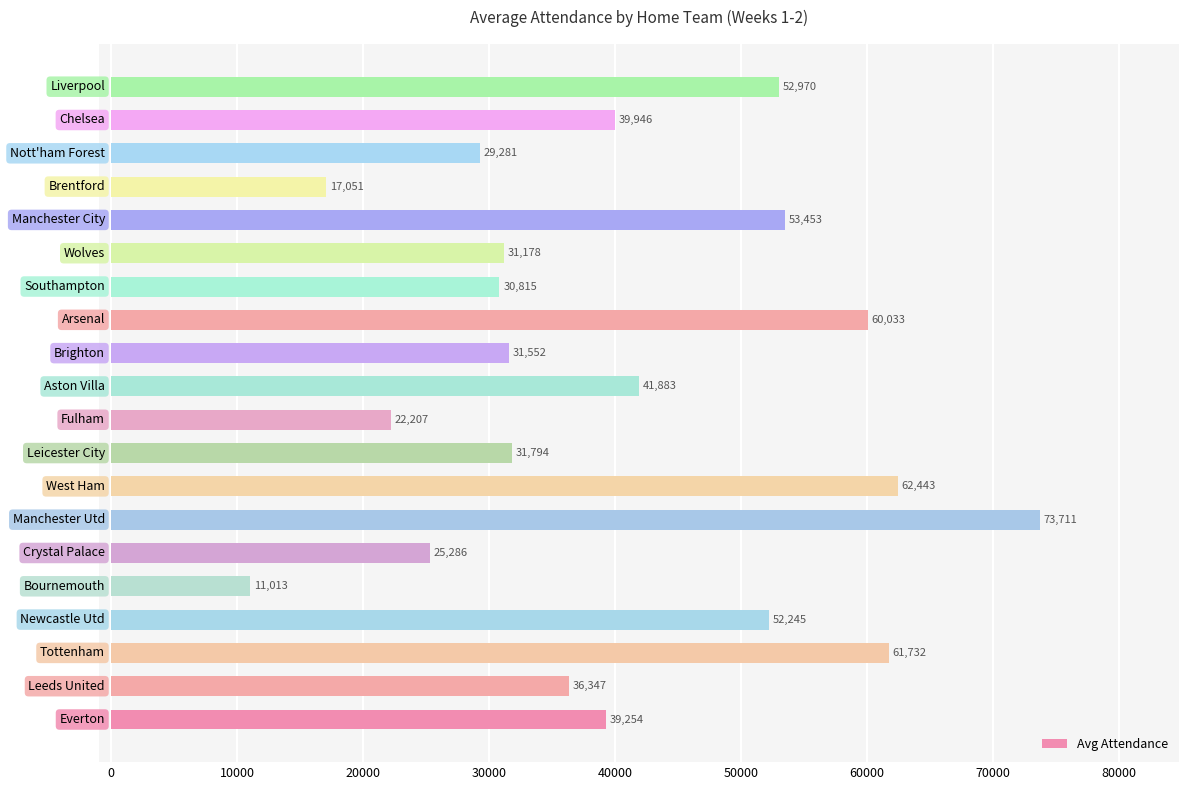

Reading bottom to top, extract all data points from this chart.

39254	36347	61732	52245	11013	25286	73711	62443	31794	22207	41883	31552	60033	30815	31178	53453	17051	29281	39946	52970